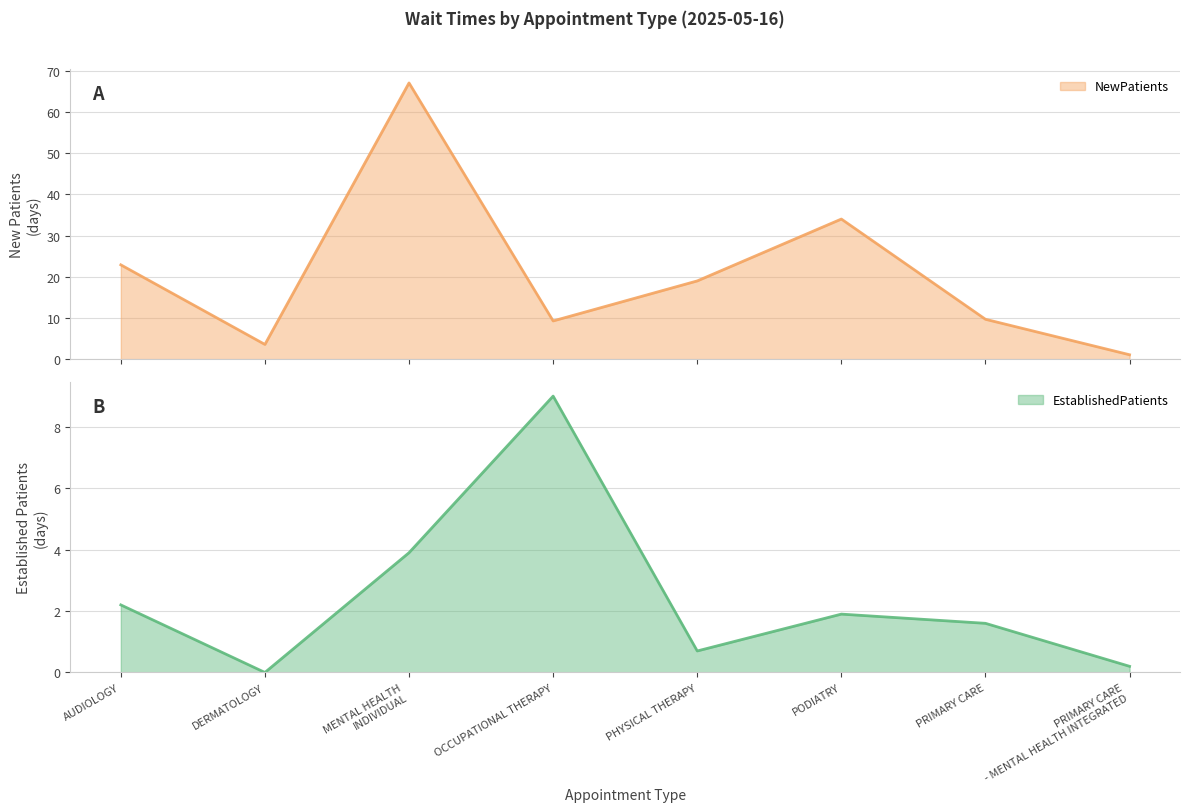

How many values in the NewPatients series exceed 19?

3